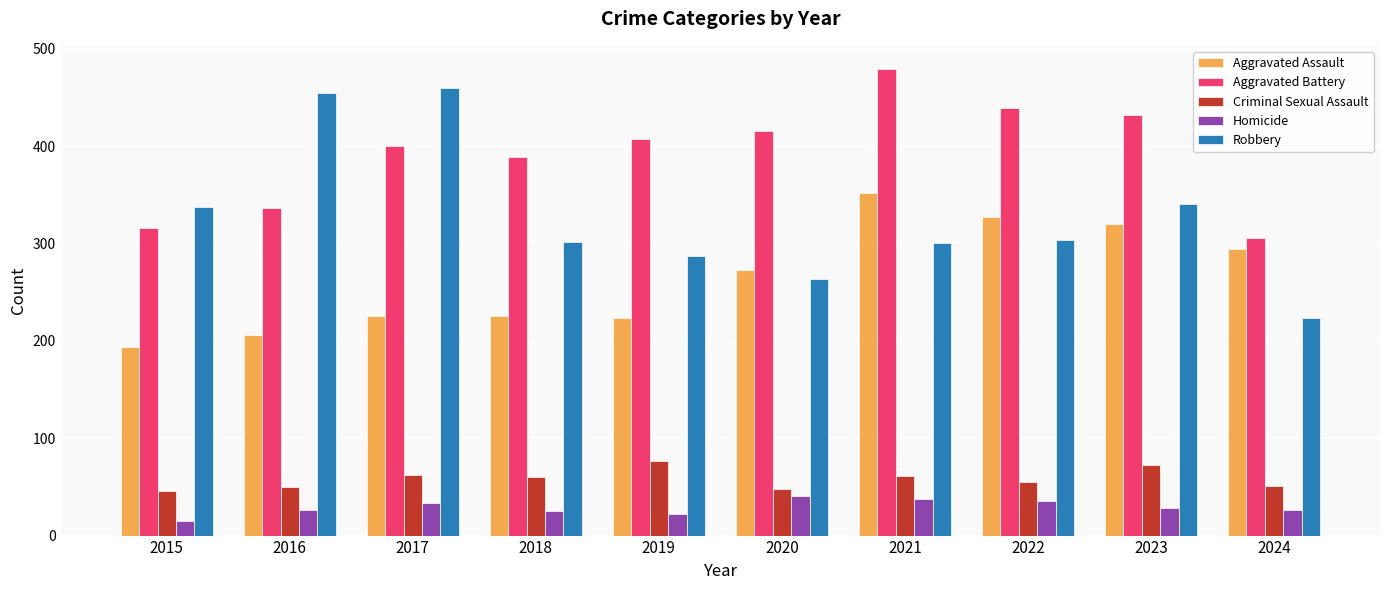

What is the total value across all series at 2017?

1180